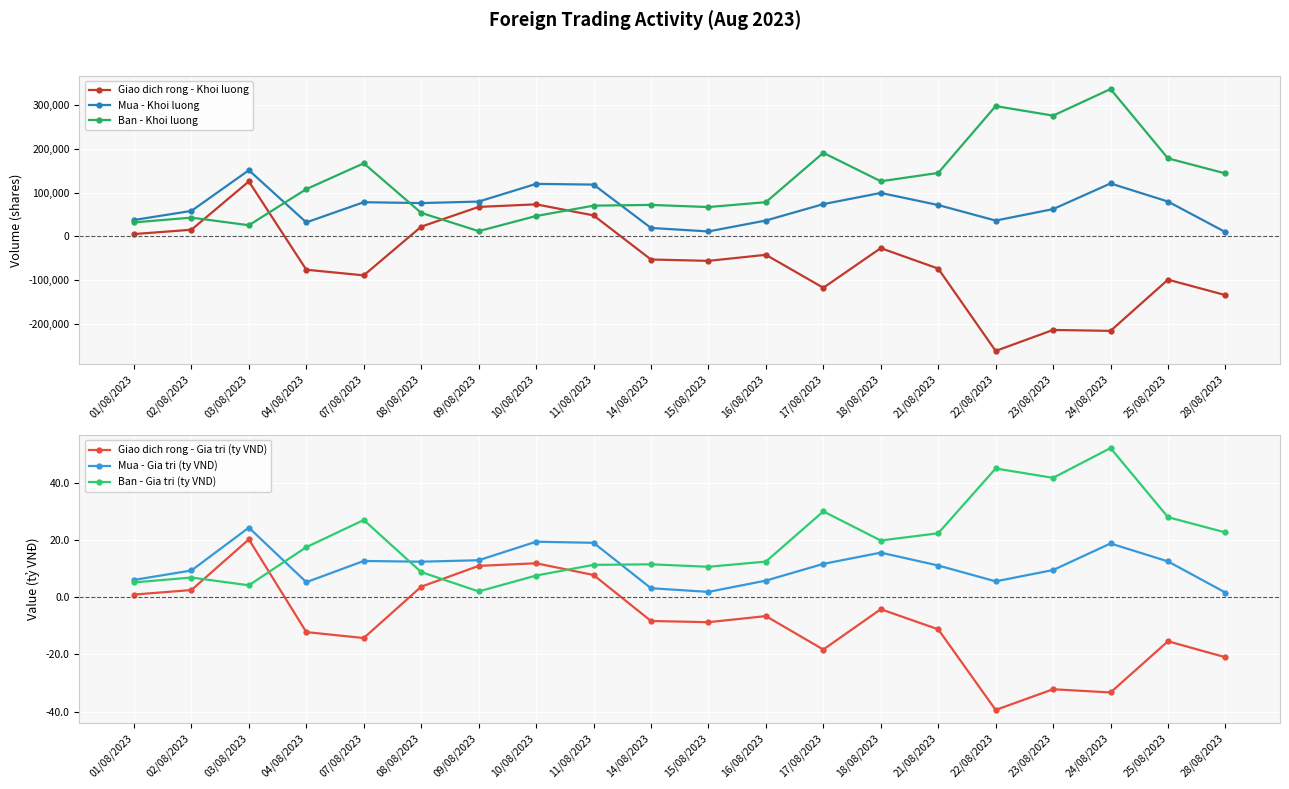

At 23/08/2023, list the series in order from smallest to largest.

Giao dich rong - Khoi luong, Giao dich rong - Gia tri (ty VND), Mua - Gia tri (ty VND), Ban - Gia tri (ty VND), Mua - Khoi luong, Ban - Khoi luong